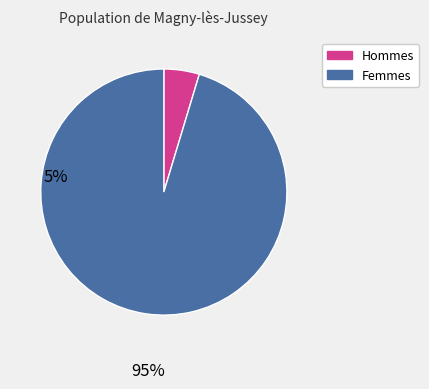

The Femmes slice represents 95% of the pie. True or false?

True